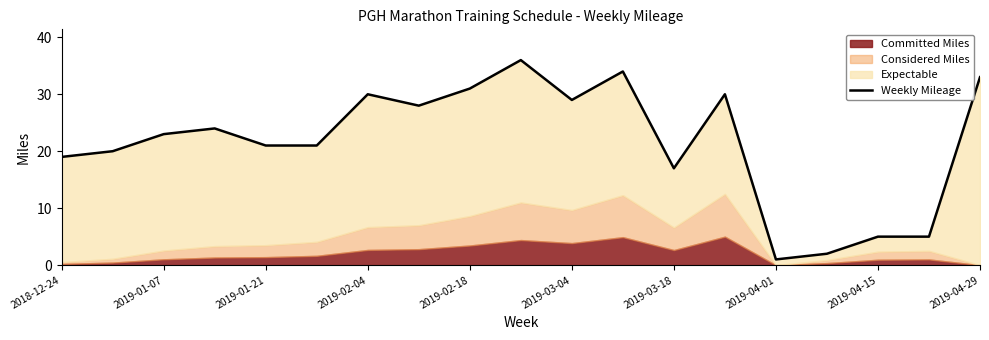

Read the value at 2019-03-04, to the nearest 5.

30